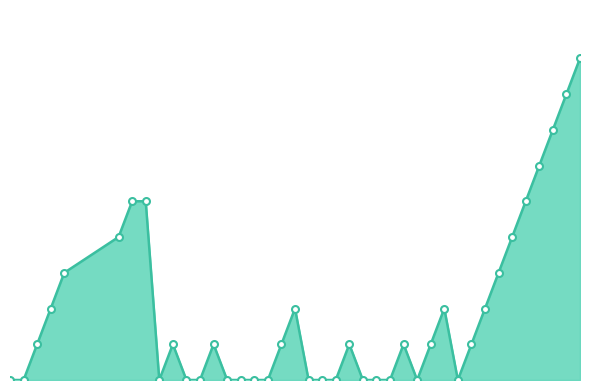

Rank the categories by value from highest to lowest.

2010-08-18, 2010-08-17, 2010-08-16, 2010-08-15, 2010-07-16, 2010-07-17, 2010-08-14, 2010-07-15, 2010-08-13, 2010-07-11, 2010-08-12, 2010-07-10, 2010-07-28, 2010-08-08, 2010-08-11, 2010-07-09, 2010-07-19, 2010-07-22, 2010-07-27, 2010-08-01, 2010-08-05, 2010-08-07, 2010-08-10, 2010-07-07, 2010-07-08, 2010-07-18, 2010-07-20, 2010-07-21, 2010-07-23, 2010-07-24, 2010-07-25, 2010-07-26, 2010-07-29, 2010-07-30, 2010-07-31, 2010-08-02, 2010-08-03, 2010-08-04, 2010-08-06, 2010-08-09